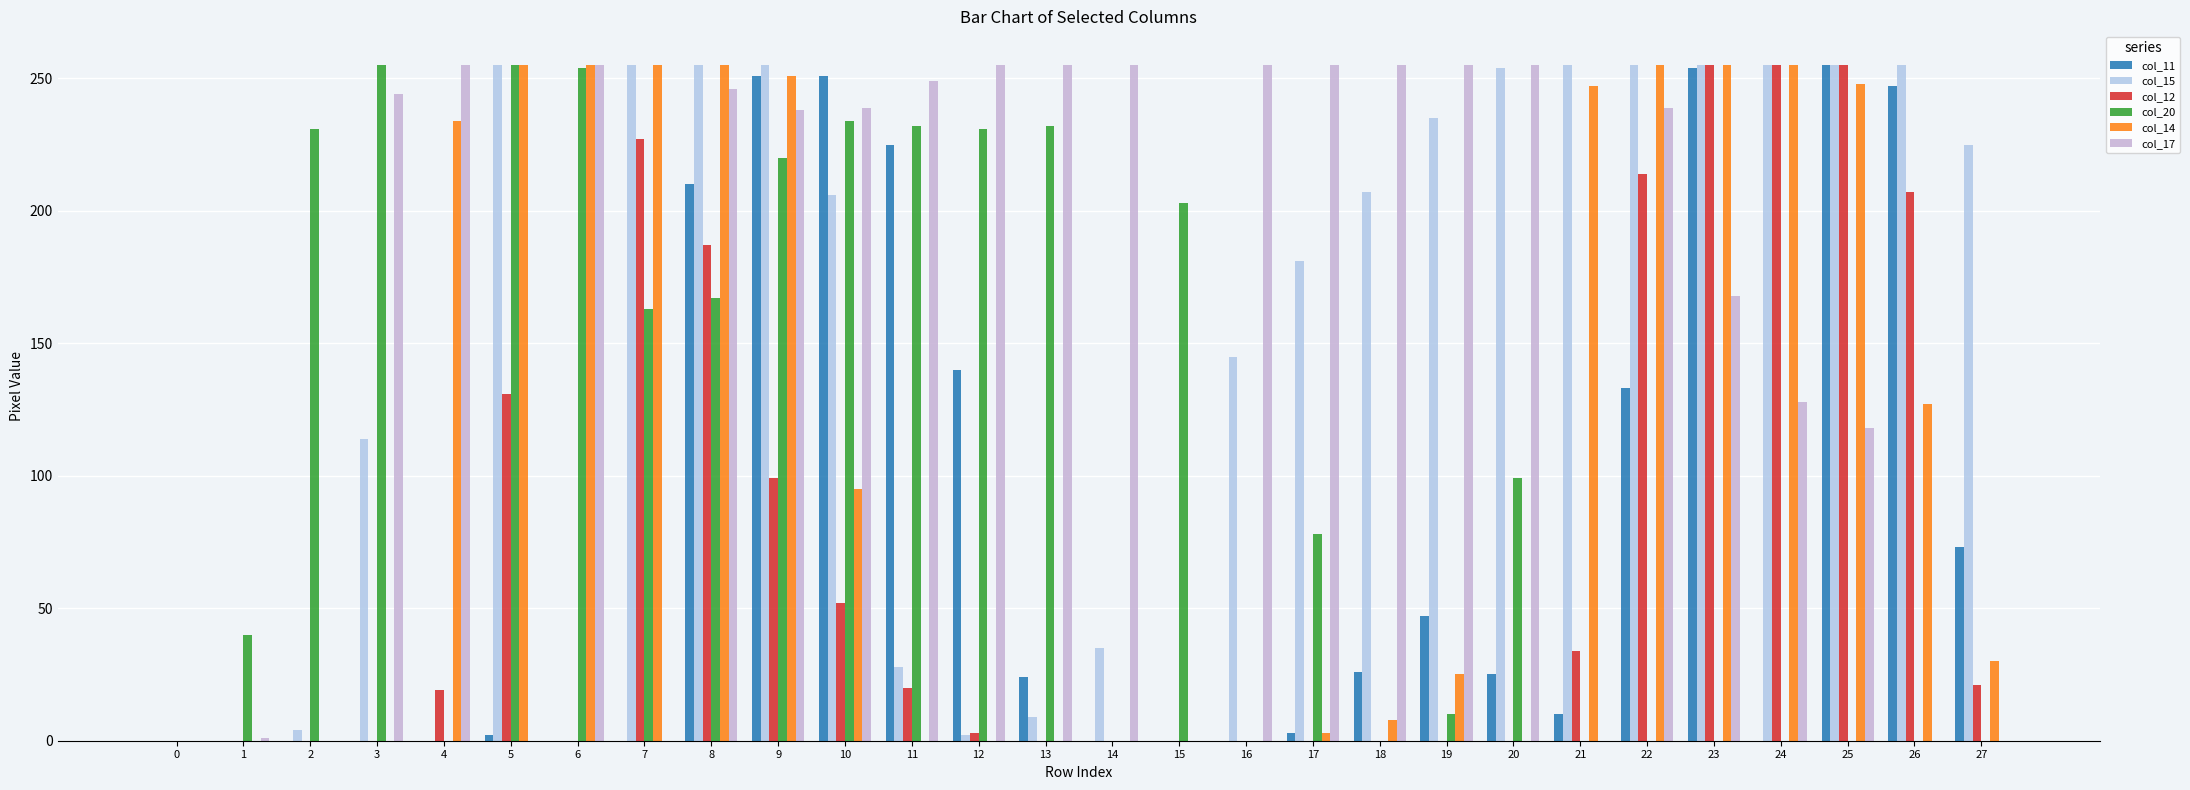

At how many categories does at least one series exceed 186?

26